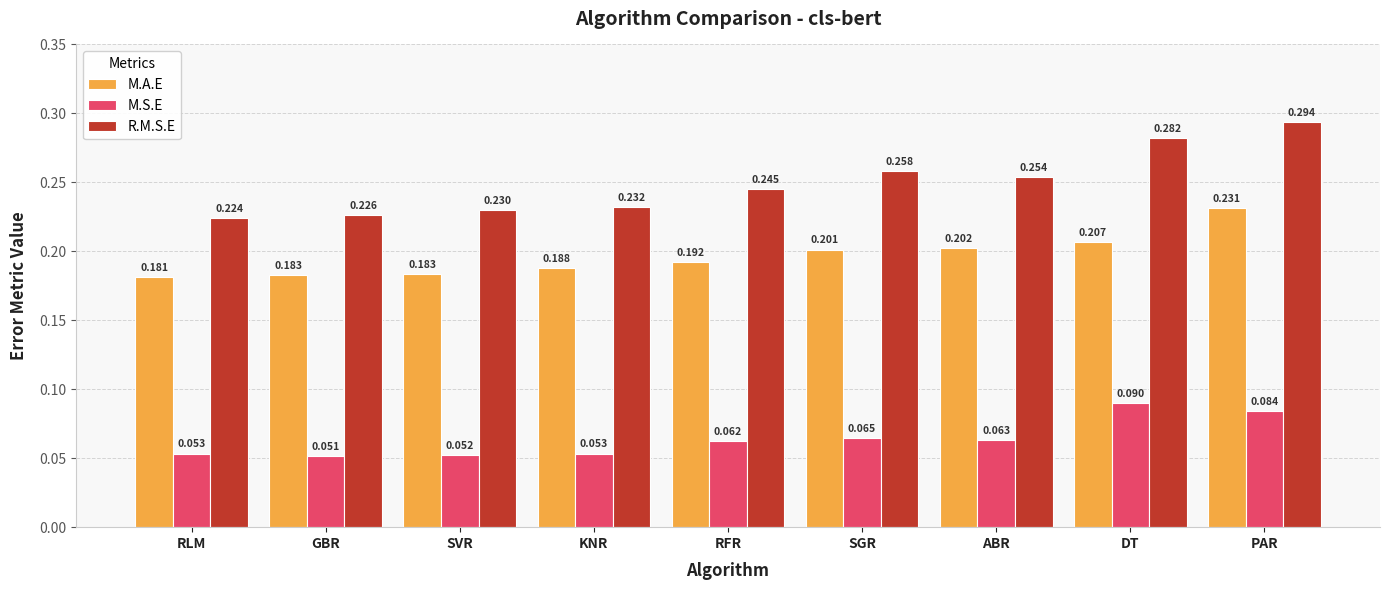

List the series in order of their overall mean, lowest first.

M.S.E, M.A.E, R.M.S.E